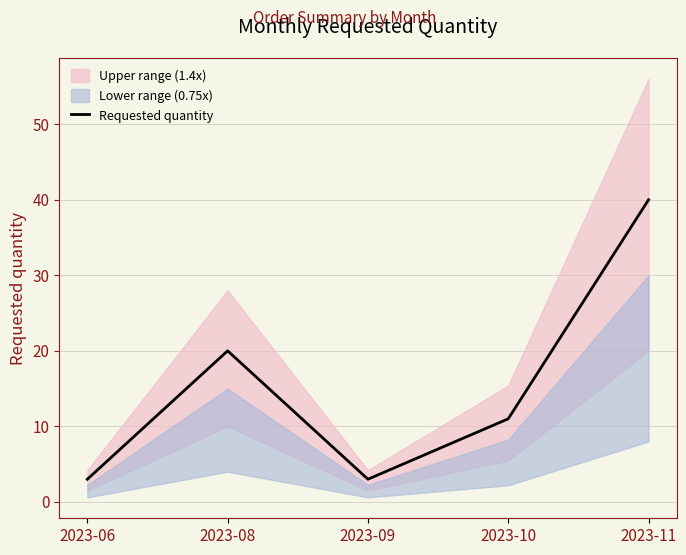

At which category does the chart reach its minimum across all series?

2023-06